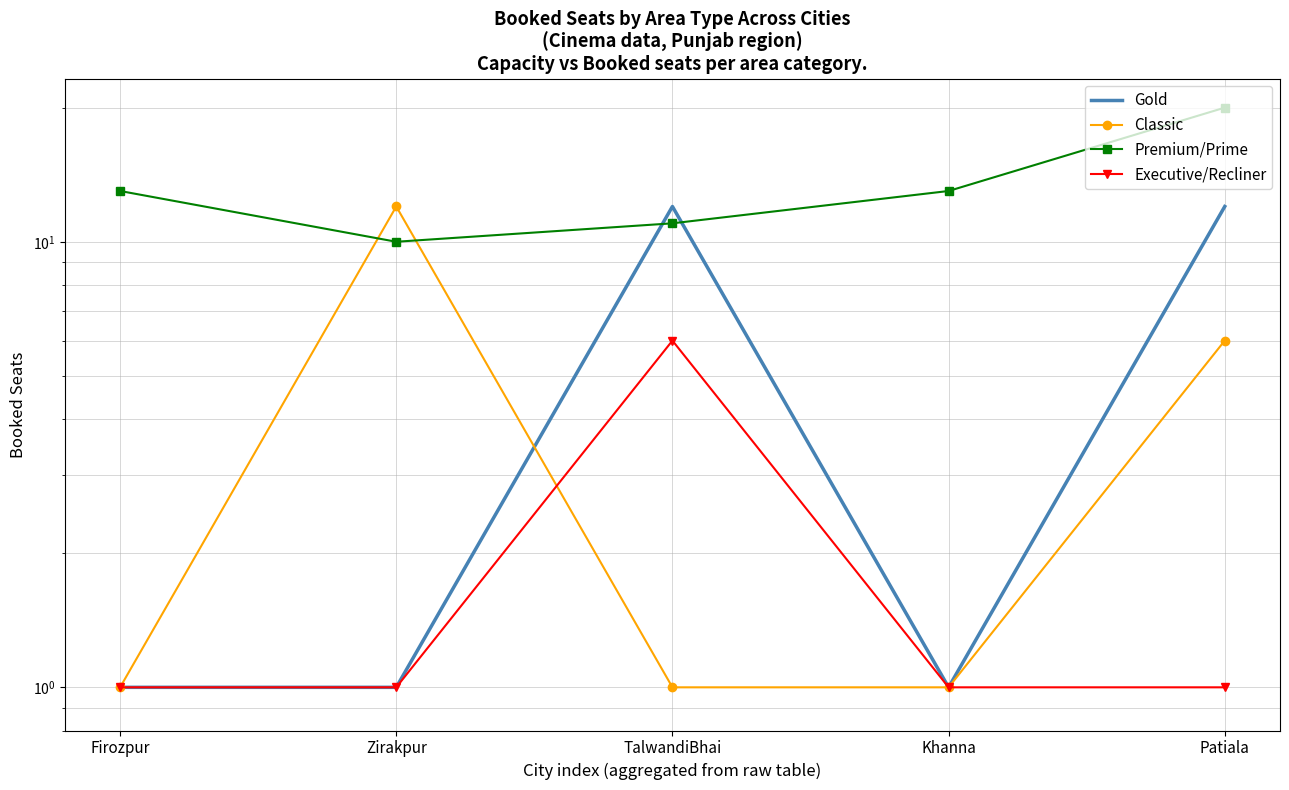

Count the number of categories in the chart.

5